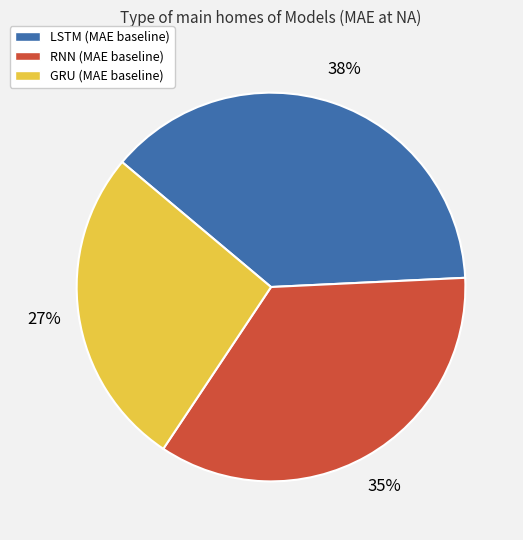

Between LSTM and RNN, which is larger?

LSTM